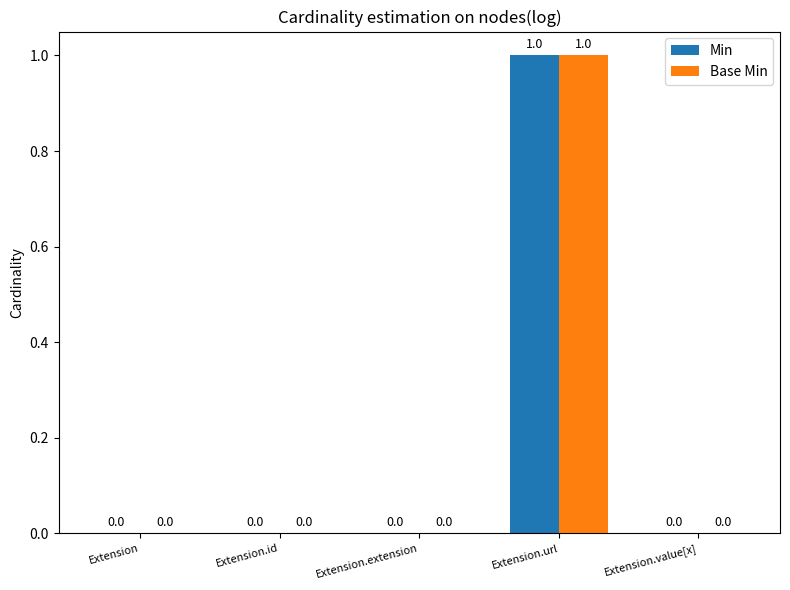

True or false: Base Min has a value of 0 at Extension.id.

True